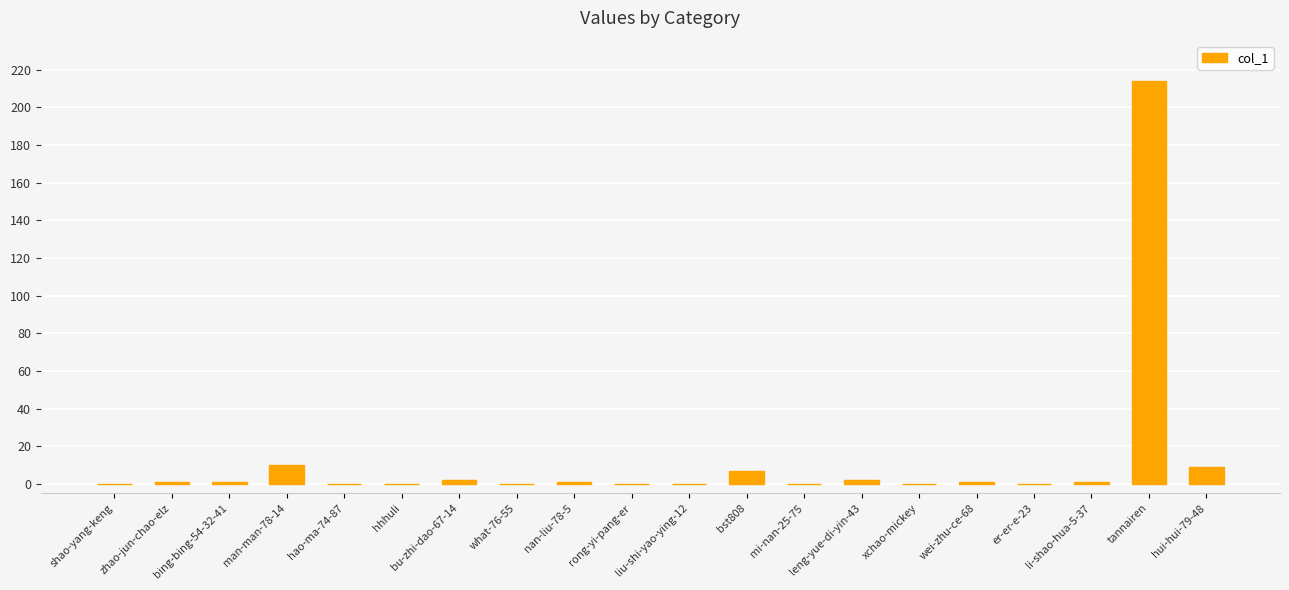

The value at what-76-55 is -126. True or false?

False